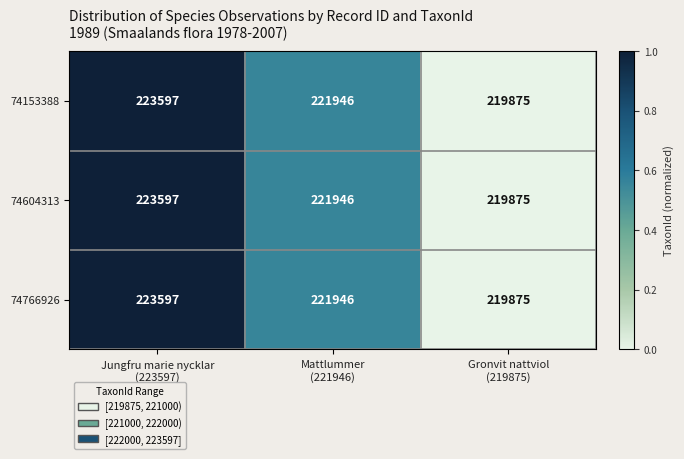

At which category is the sum across all series the highest?

Jungfru marie nycklar
(223597)